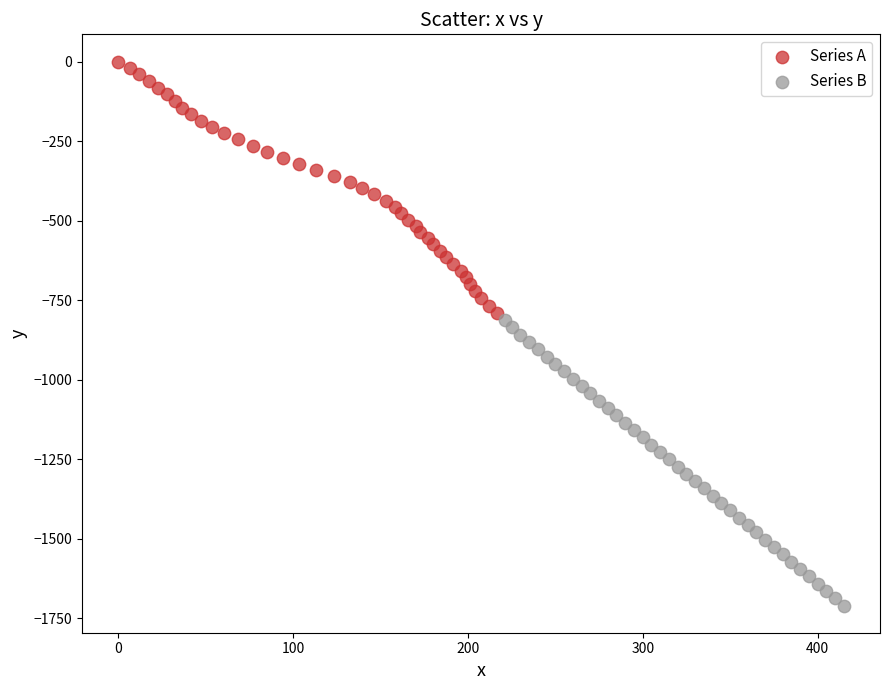

Which series contains the lowest Y value?

Series B